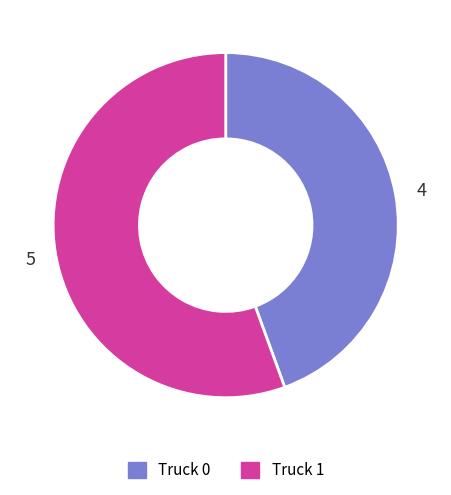

Is it true that Truck 1 is 56% of the pie?

True